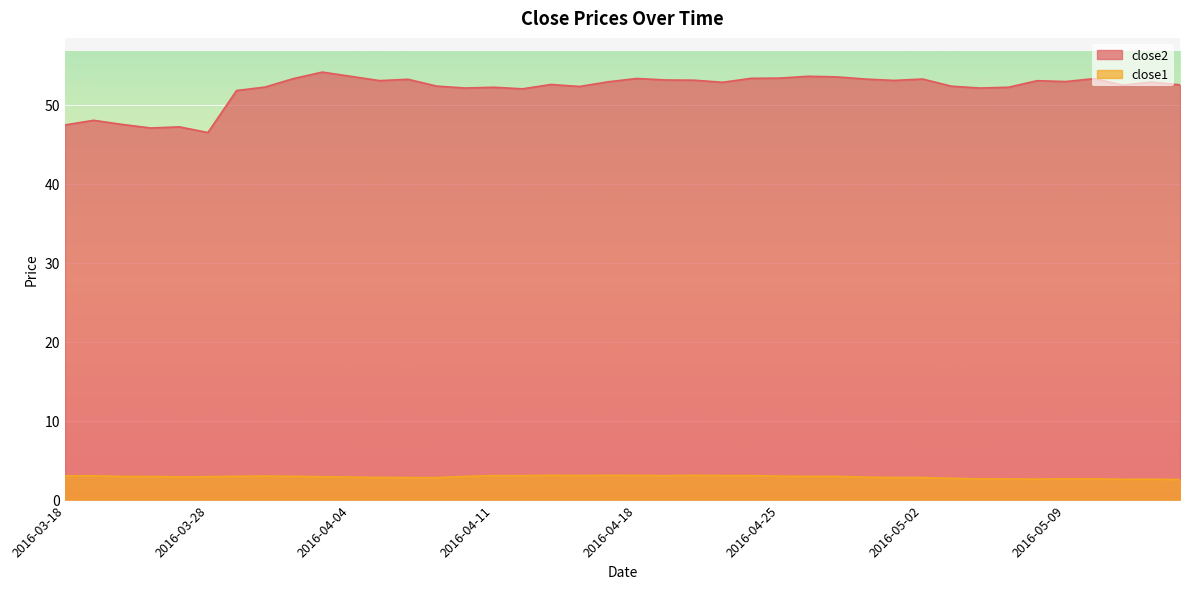

True or false: close2 has a value of 53.4 at 2016-04-18.

True